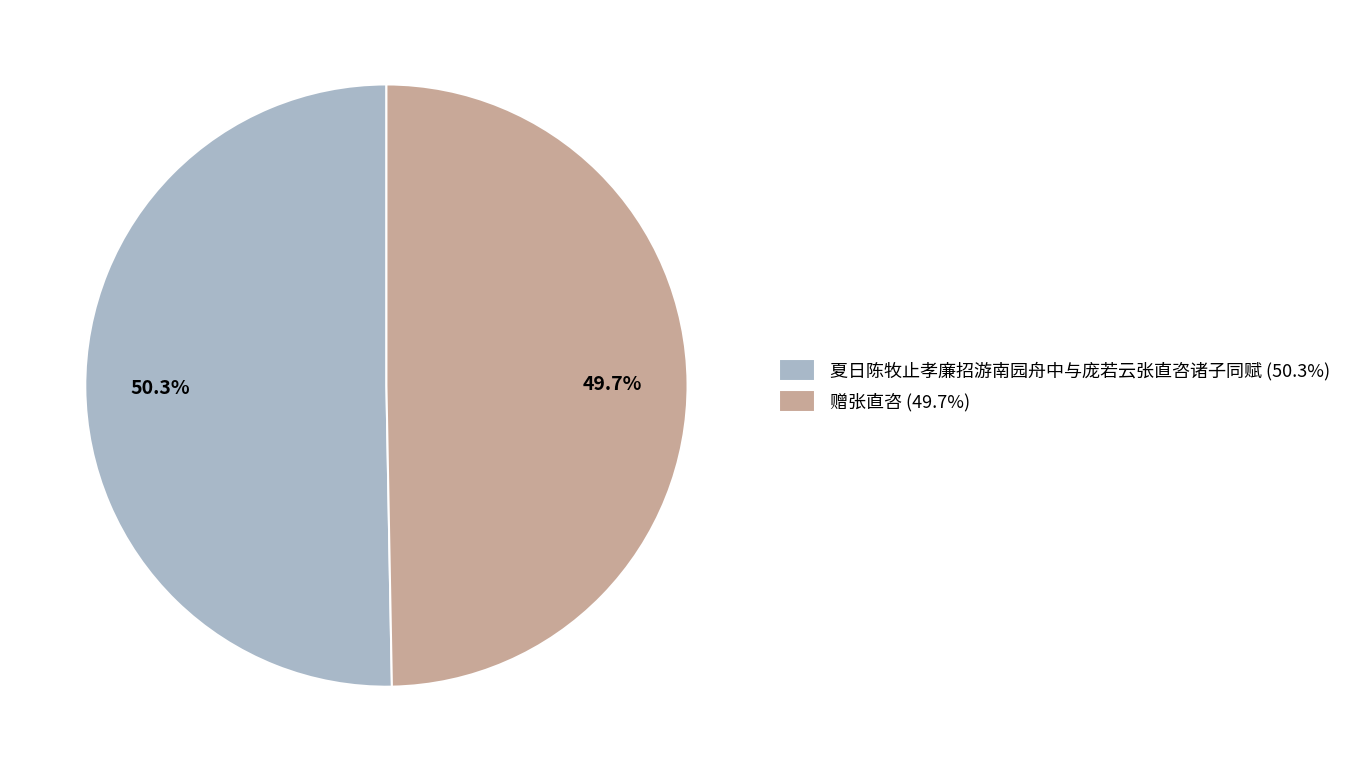

To the nearest percent, what is the difference between the 赠张直咨 and 夏日陈牧止孝廉招游南园舟中与庞若云张直咨诸子同赋 slice percentages?

1%